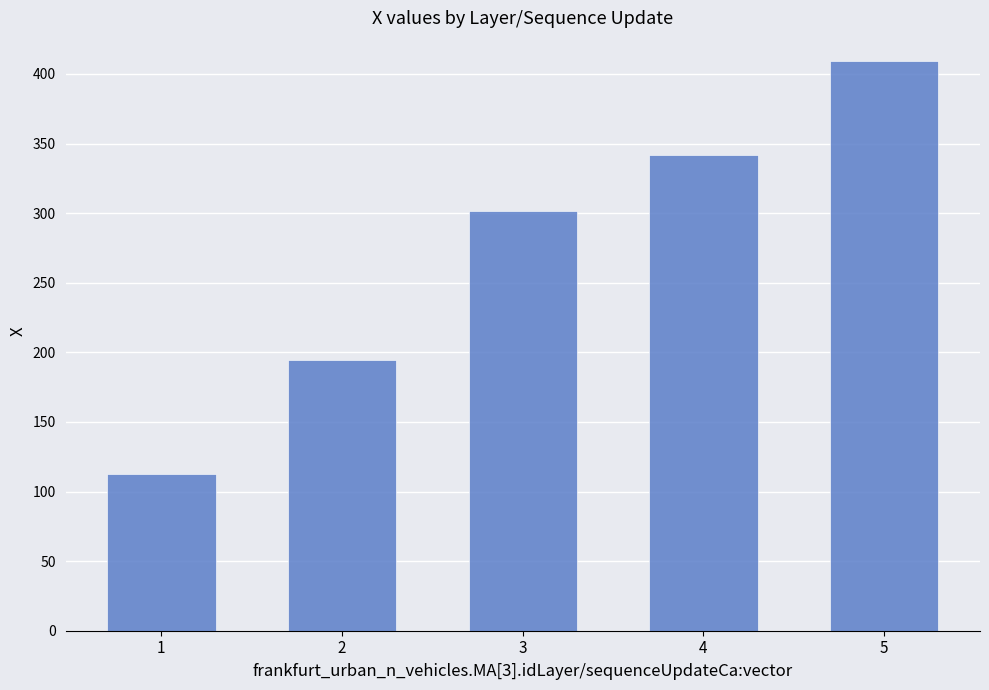

Does the chart contain any negative values?

No